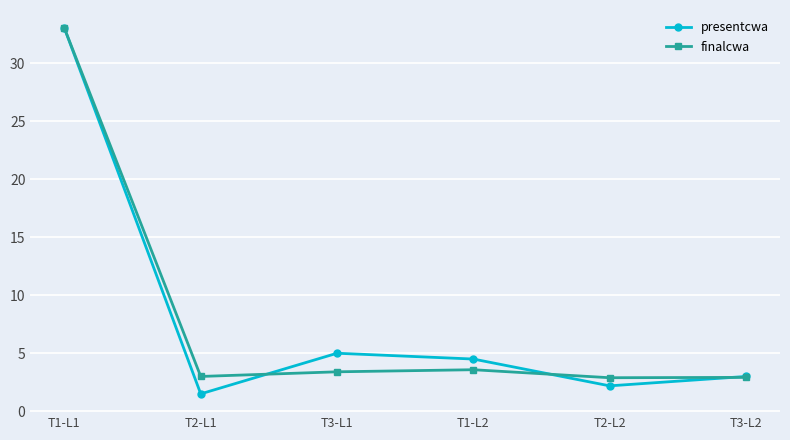

Is it true that presentcwa equals 3.0 at T3-L2?

True